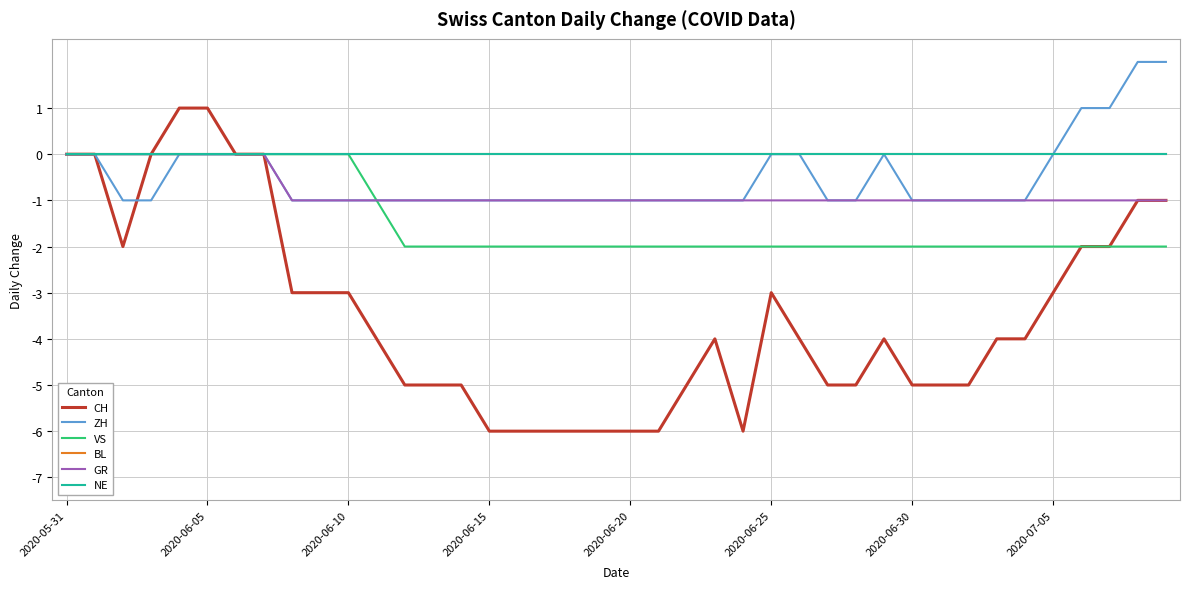

Does the chart display data point markers on the line(s)?

No